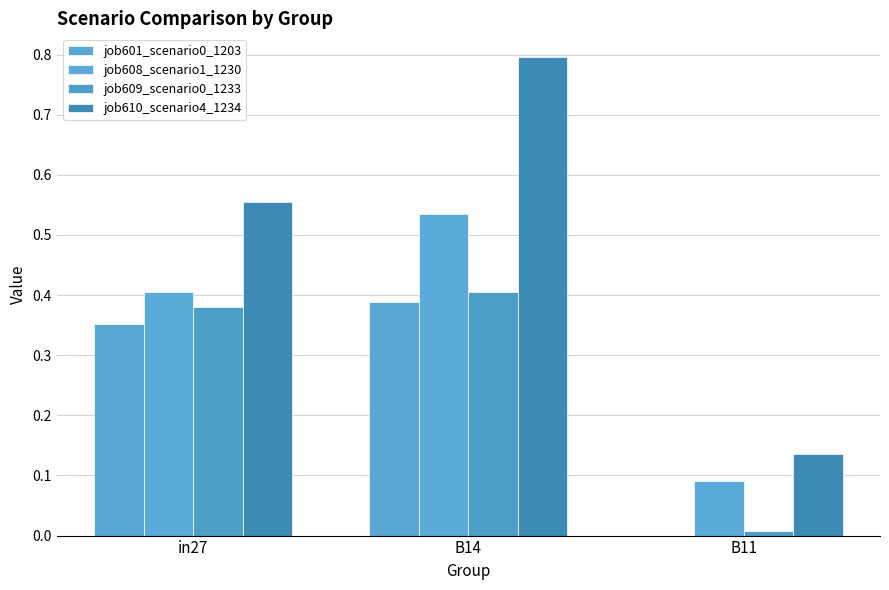

How many data points does each series have?

3